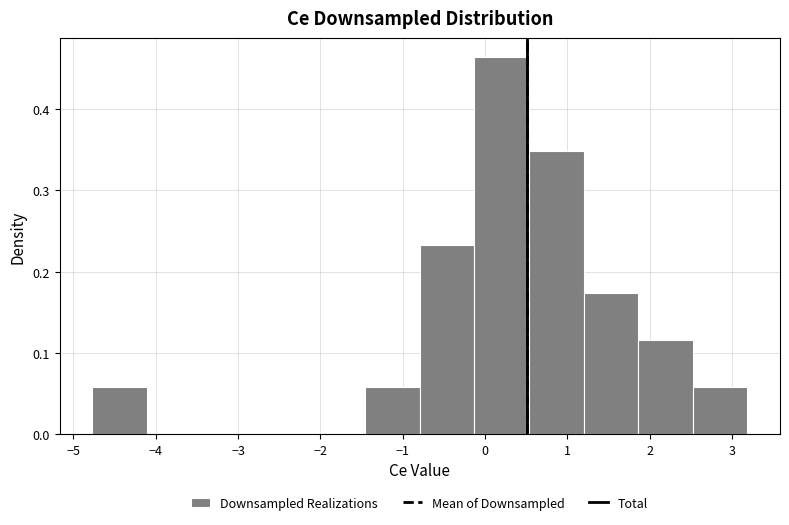

Reading left to right, transcribe this chart: for each bar, give the range it covers on the x-axis and its height. Neither the bar edges nor the heights are printed on the chart, so give them approximately, as read against the axes.

-4.8 to -4.1: 0.06
-4.1 to -3.4: 0
-3.4 to -2.8: 0
-2.8 to -2.1: 0
-2.1 to -1.5: 0
-1.5 to -0.8: 0.06
-0.8 to -0.1: 0.23
-0.1 to 0.5: 0.46
0.5 to 1.2: 0.35
1.2 to 1.9: 0.17
1.9 to 2.5: 0.12
2.5 to 3.2: 0.06